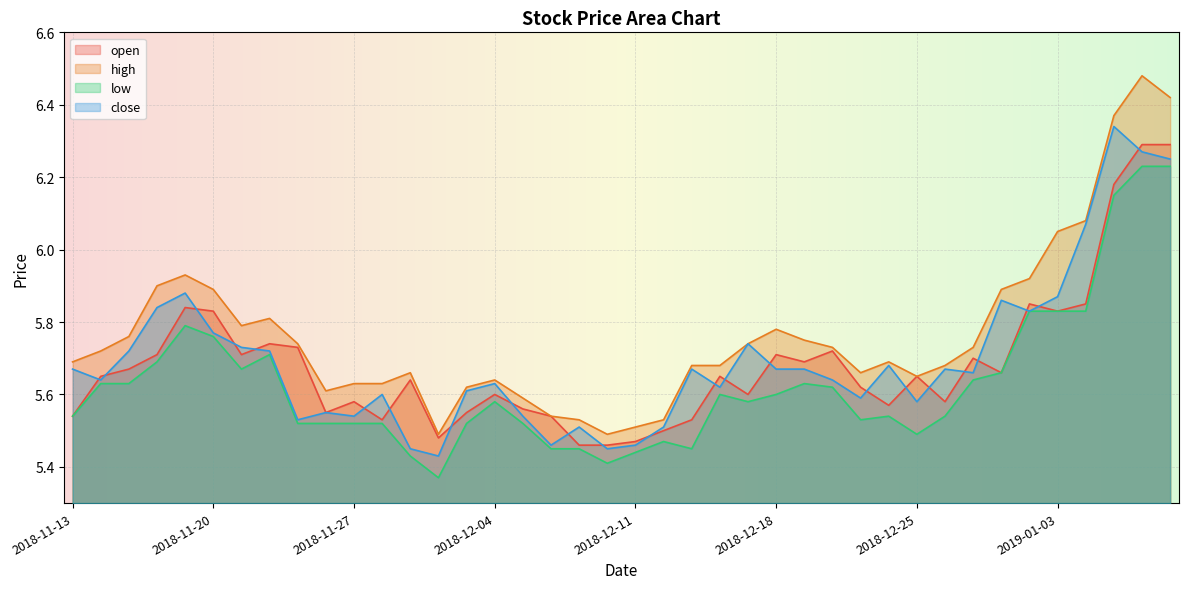

What is the sum of the low values at 2019-01-02 and 2018-12-28?

11.5